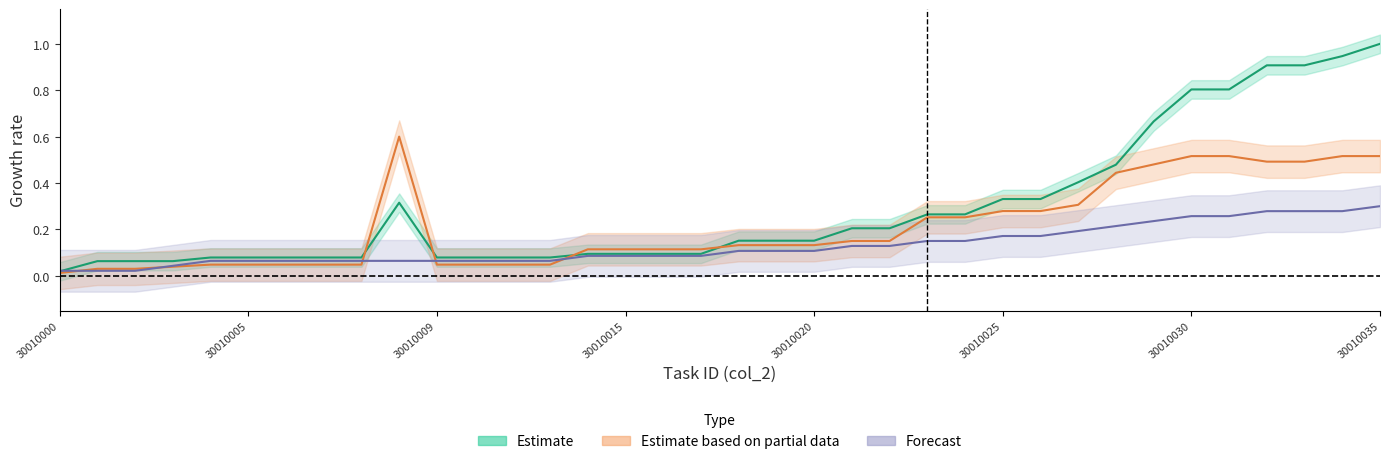

Between 20 and 21, which is larger?

21